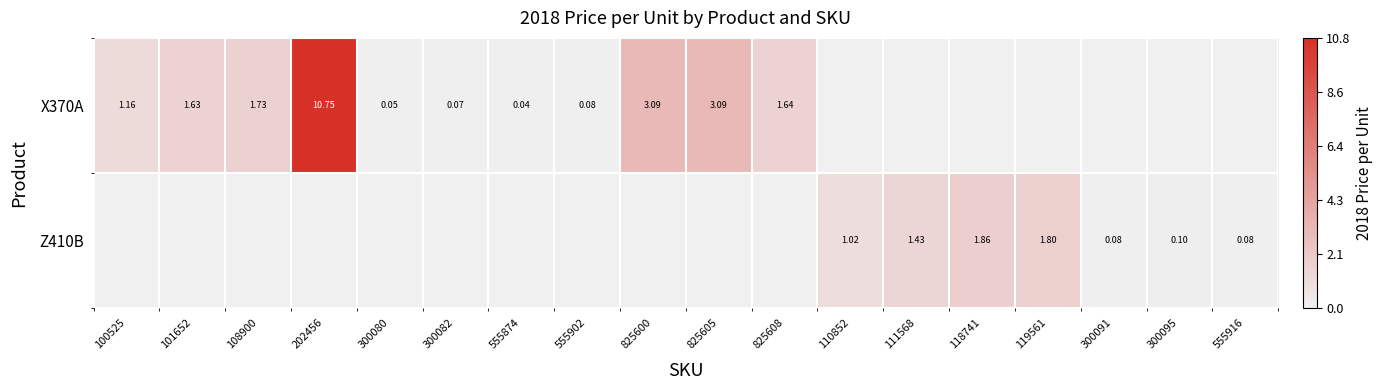

At how many categories does at least one series exceed 1?

11